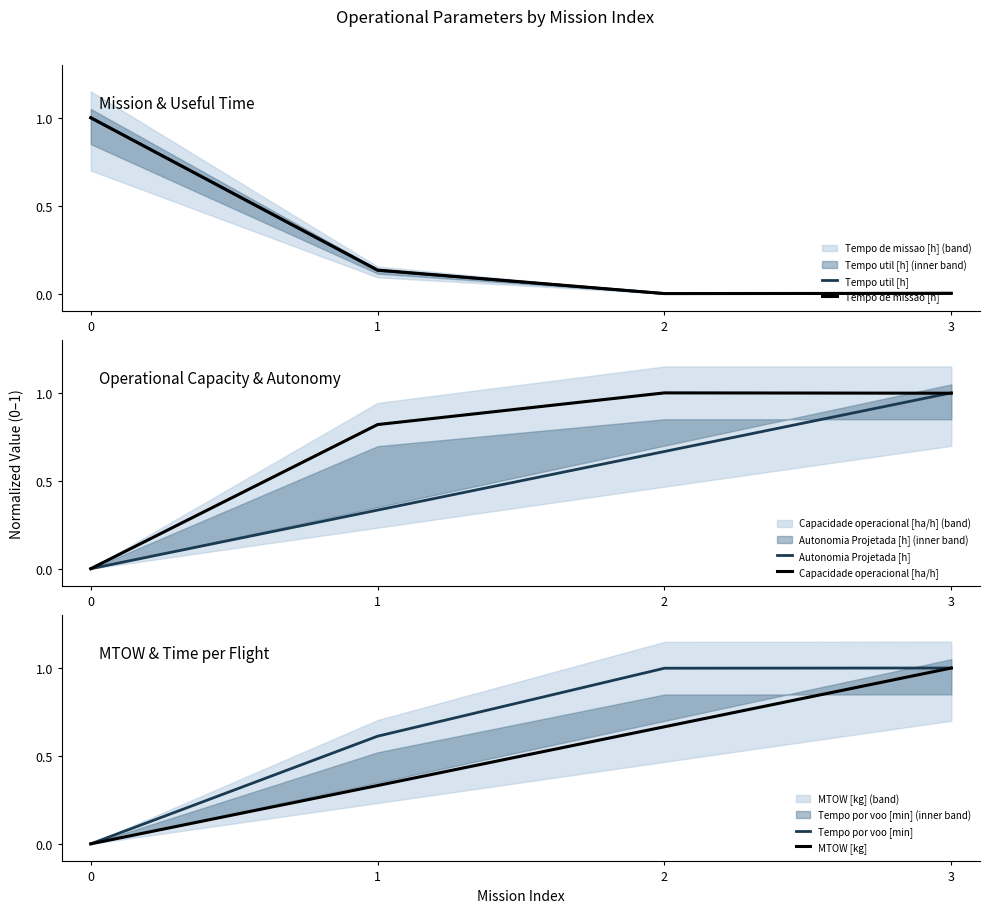

What is the sum of the Tempo por voo [min] values at 1 and 2?

1.6